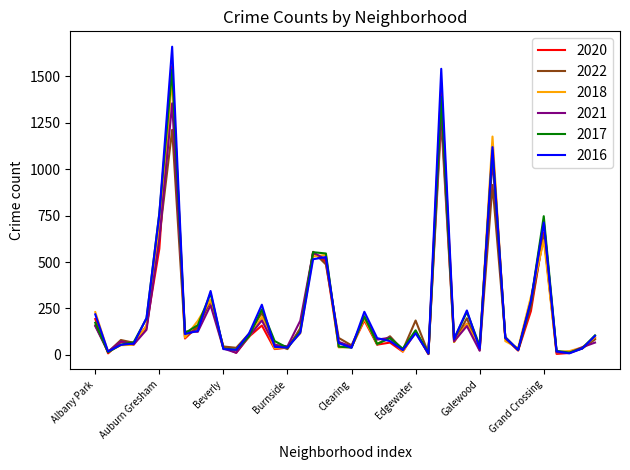

What is the greatest value displayed?

1660